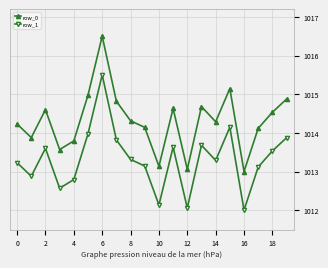

Does the chart display data point markers on the line(s)?

Yes